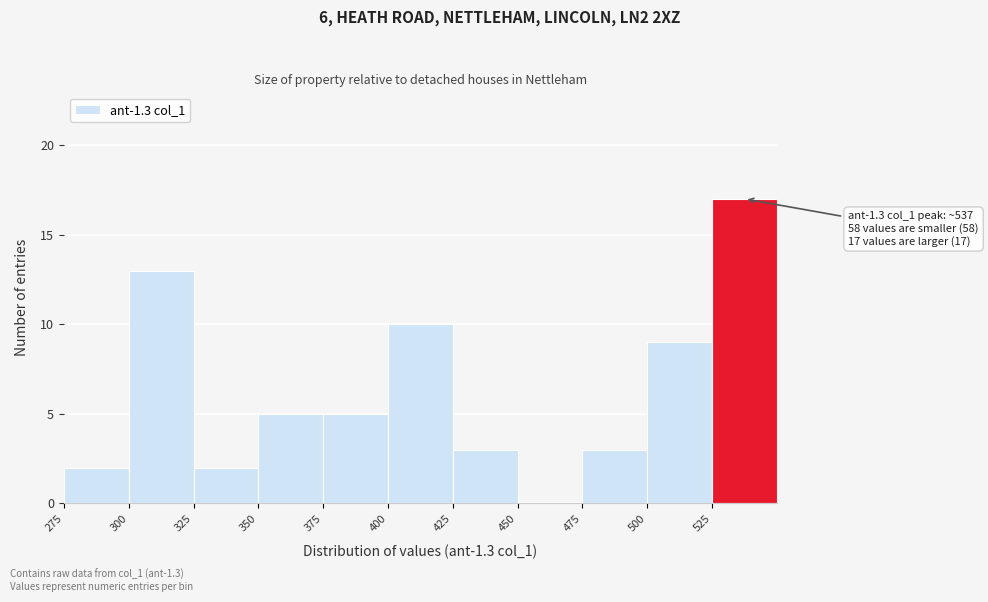

Which range on the x-axis has the tallest bar?

525 to 550